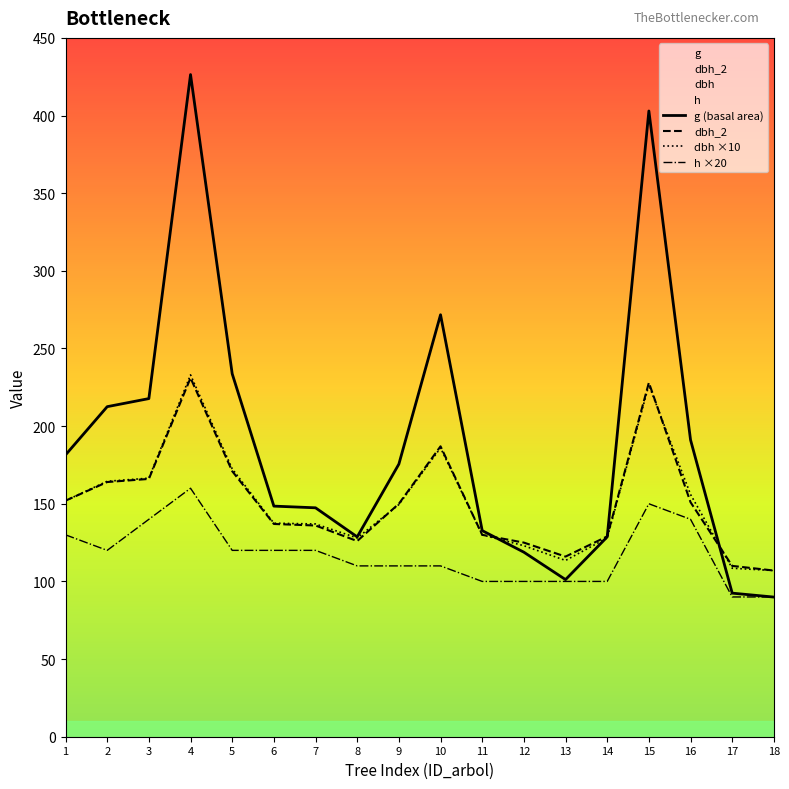

What is the difference between the maximum and minimum values in the h ×20 series?

70.0